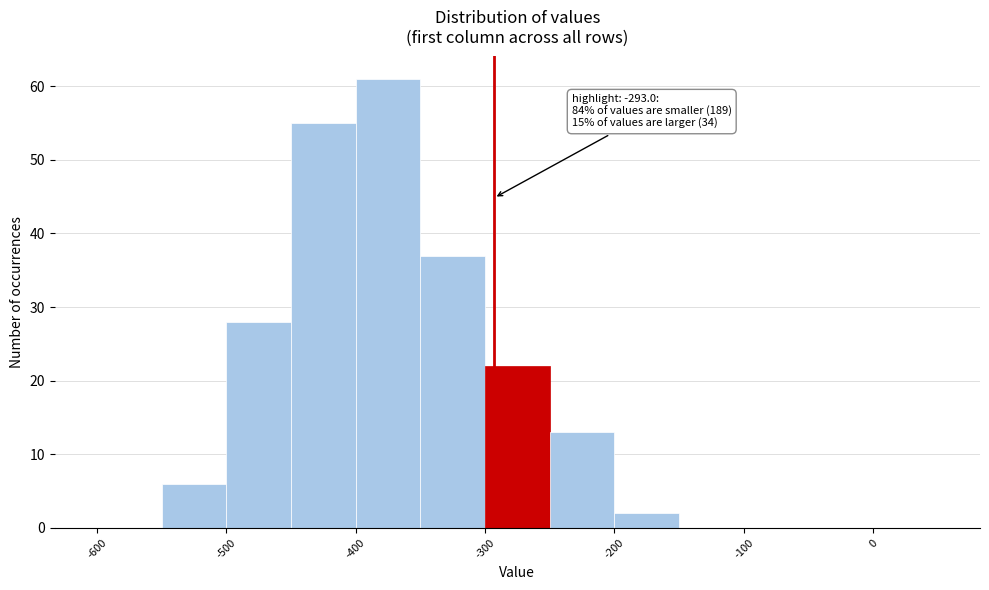

Over which range of the x-axis is the bar tallest?

-400 to -350